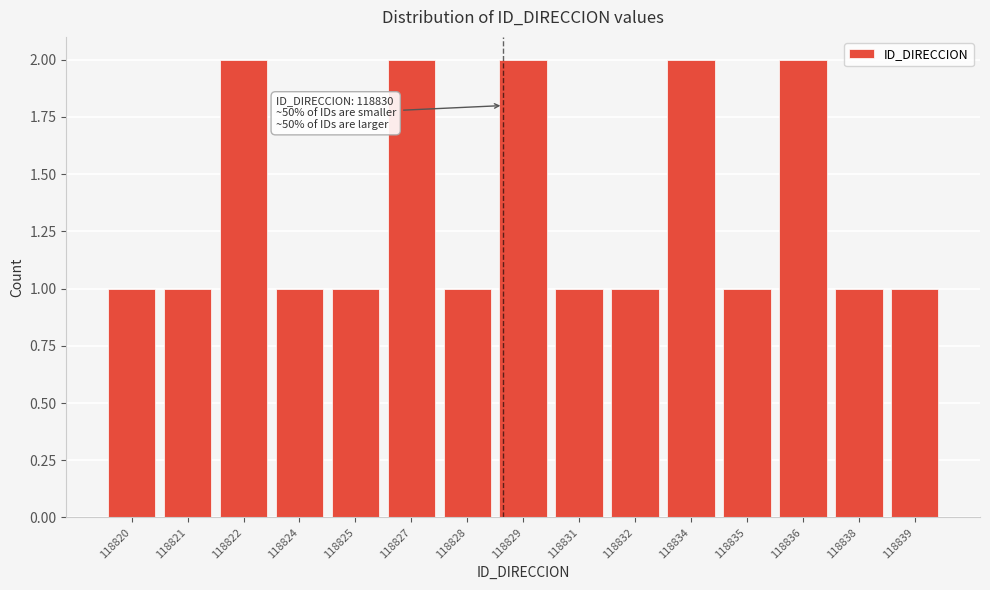

Reading left to right, list all the values displayed in this chart.

118820=1	118821=1	118822=2	118824=1	118825=1	118827=2	118828=1	118829=2	118831=1	118832=1	118834=2	118835=1	118836=2	118838=1	118839=1